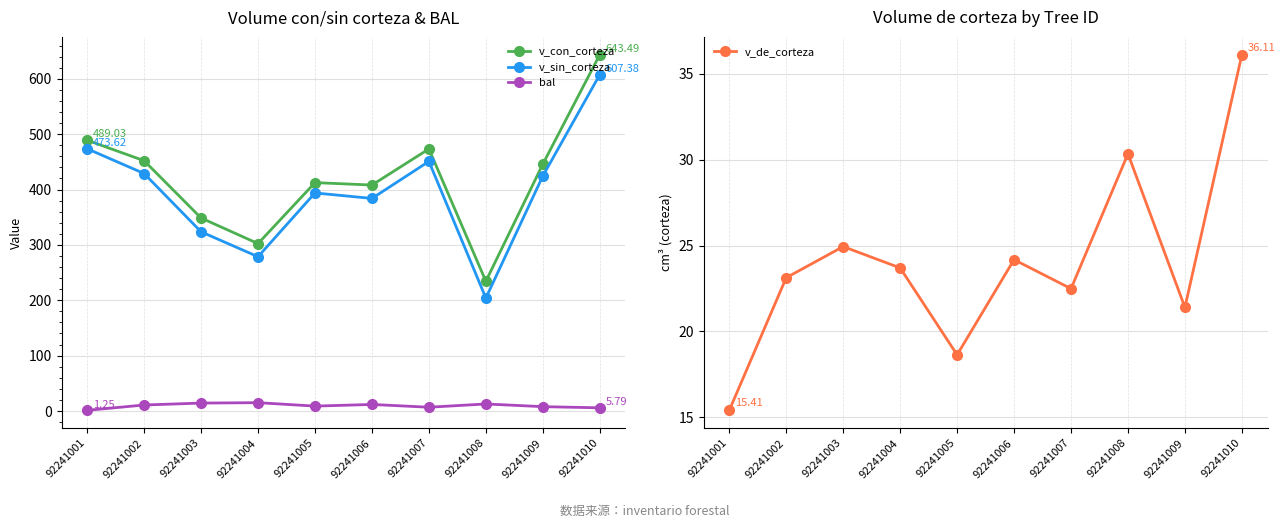

The value of v_con_corteza at 92241006 is 408.1. True or false?

True